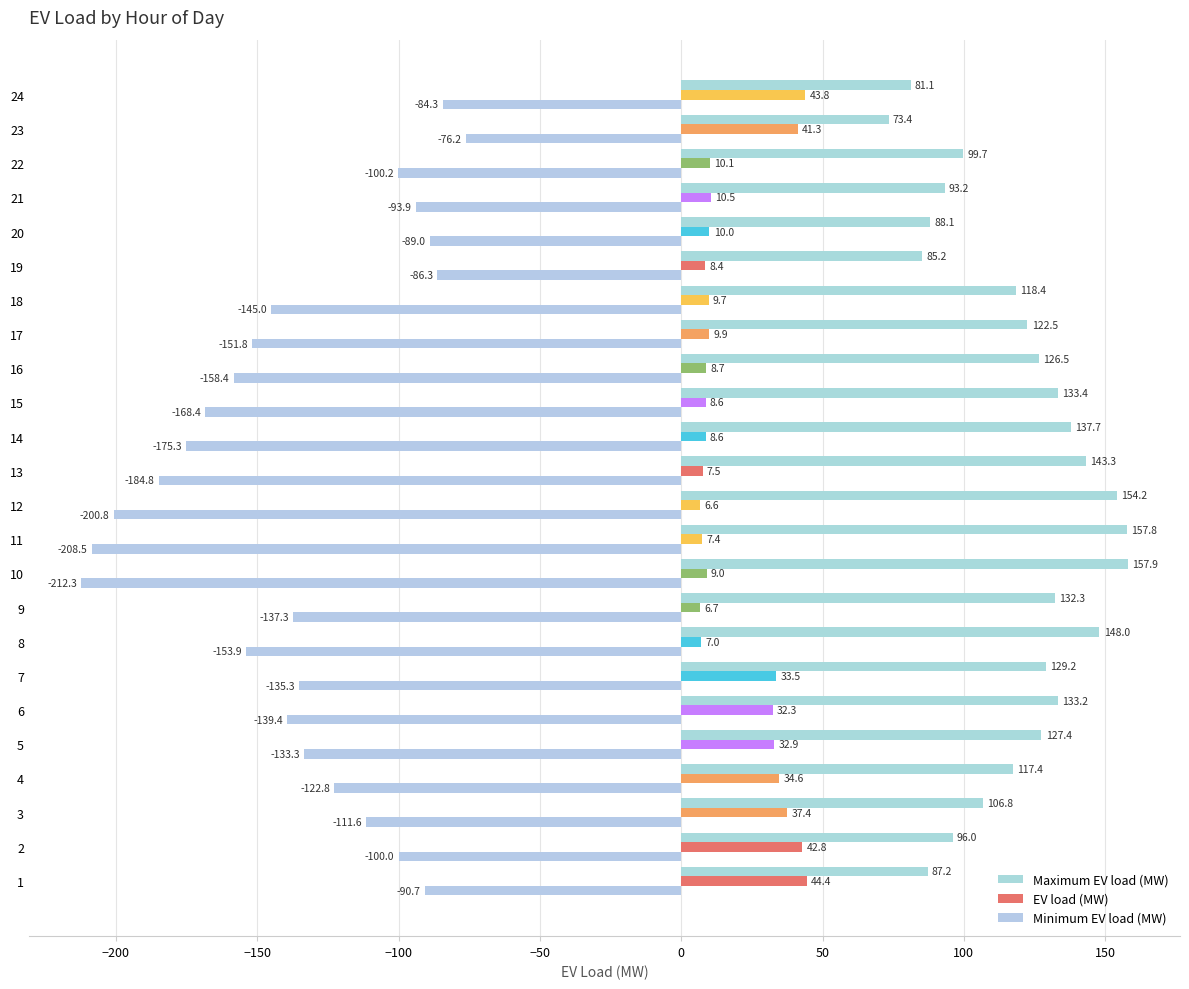

What is the difference between the second highest and second lowest values in the Minimum EV load (MW) series?

124.2